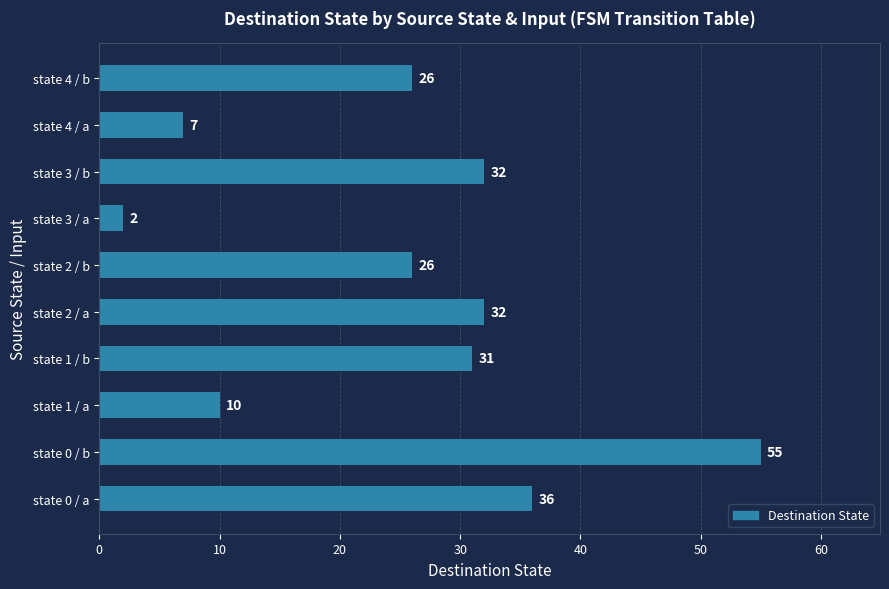

What is the average value?

26